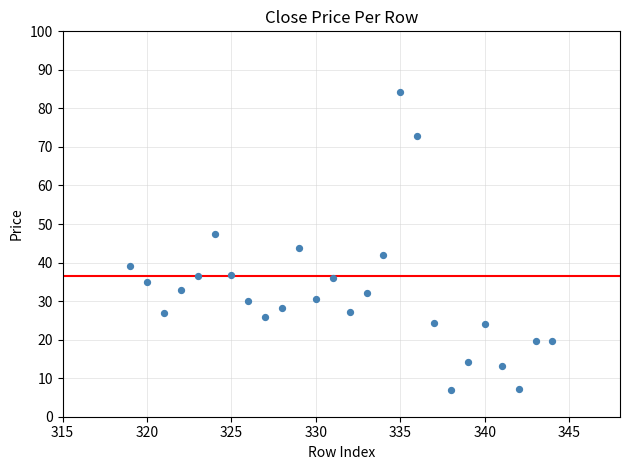

What Y value in the scatter plot is closest to 45?

43.7